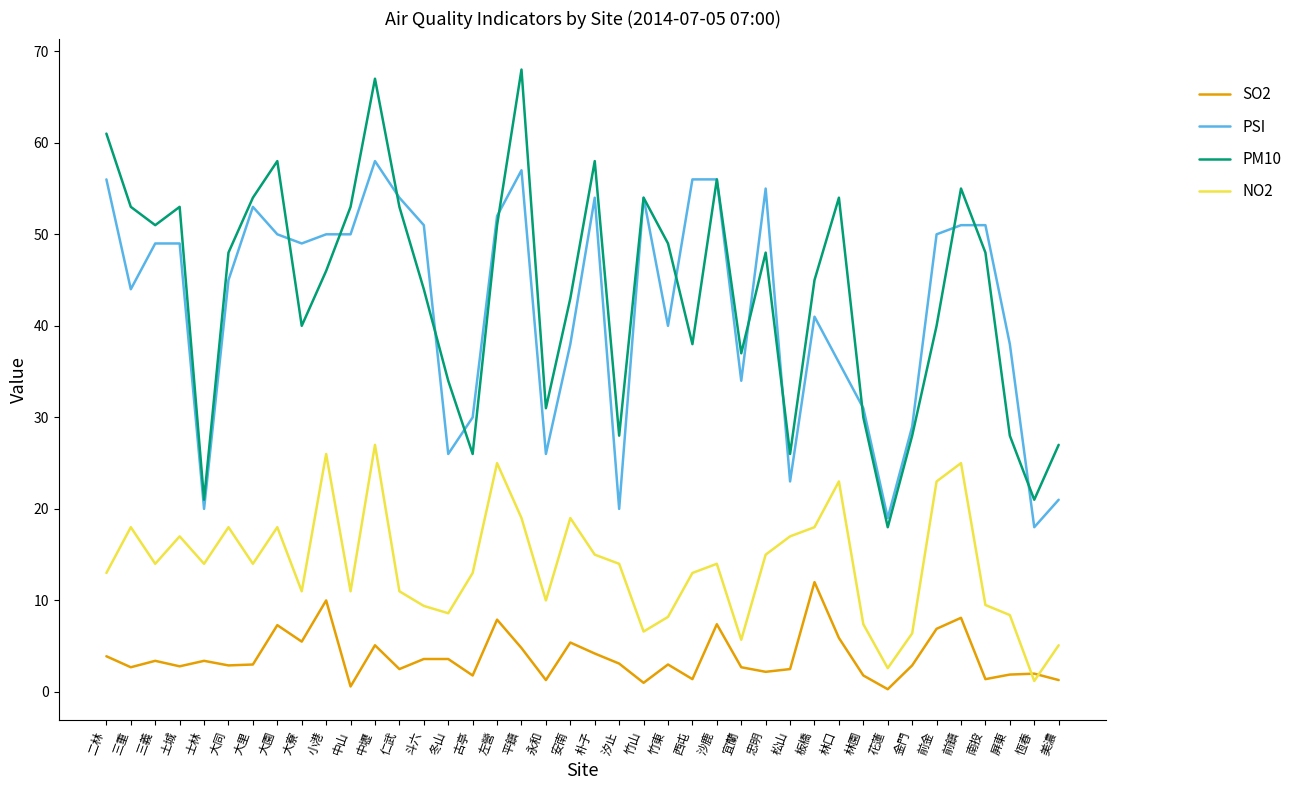

What is the average value of the SO2 series?

3.8